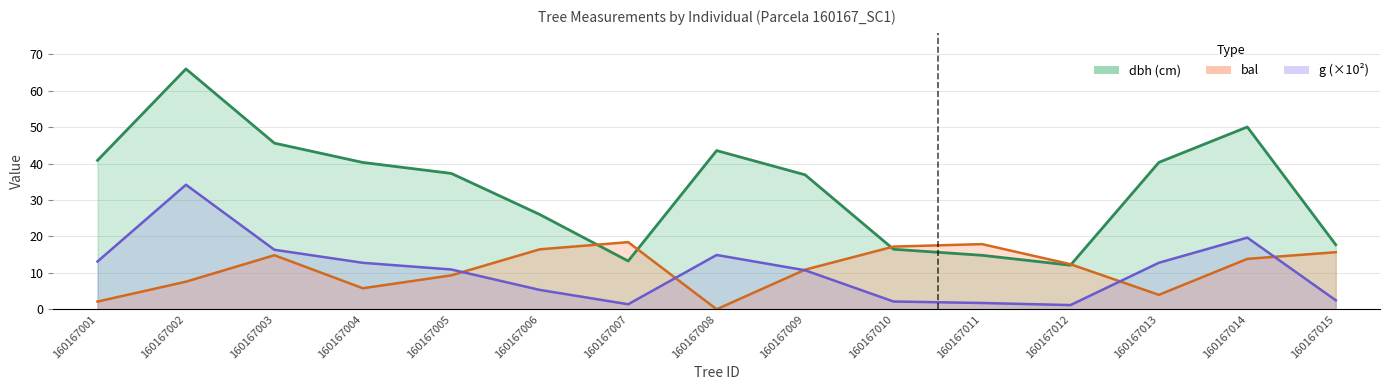

How many data points in g are less than 10?

6